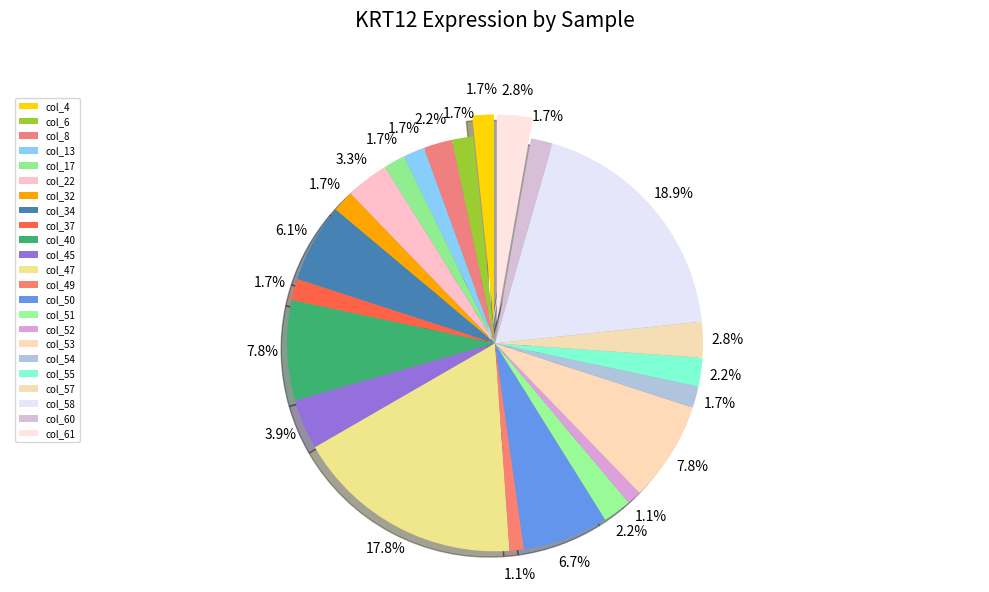

Is there a majority slice in this chart?

No